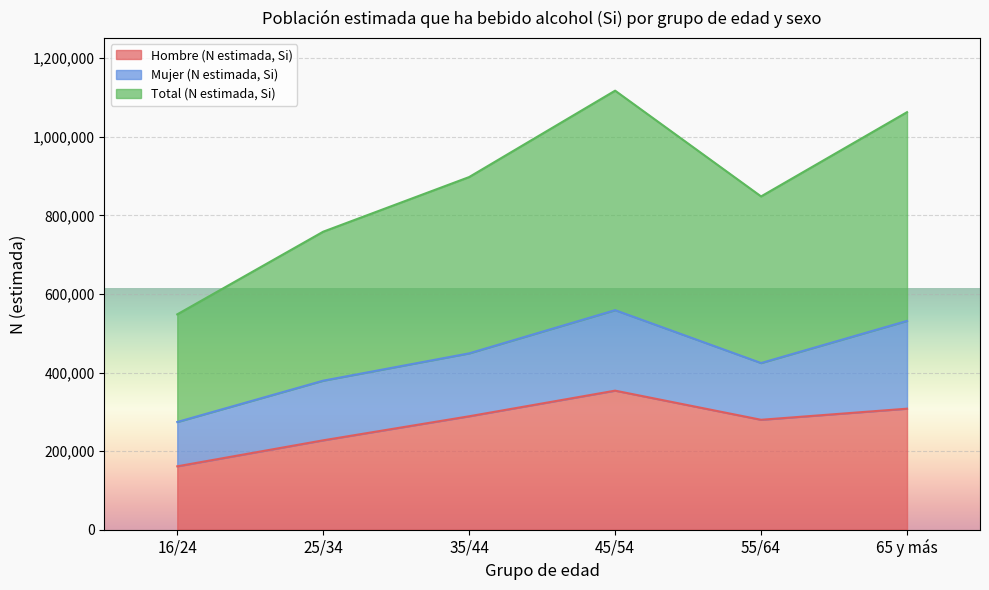

What value does the Total (N estimada, Si) series have at 65 y más?

1062834